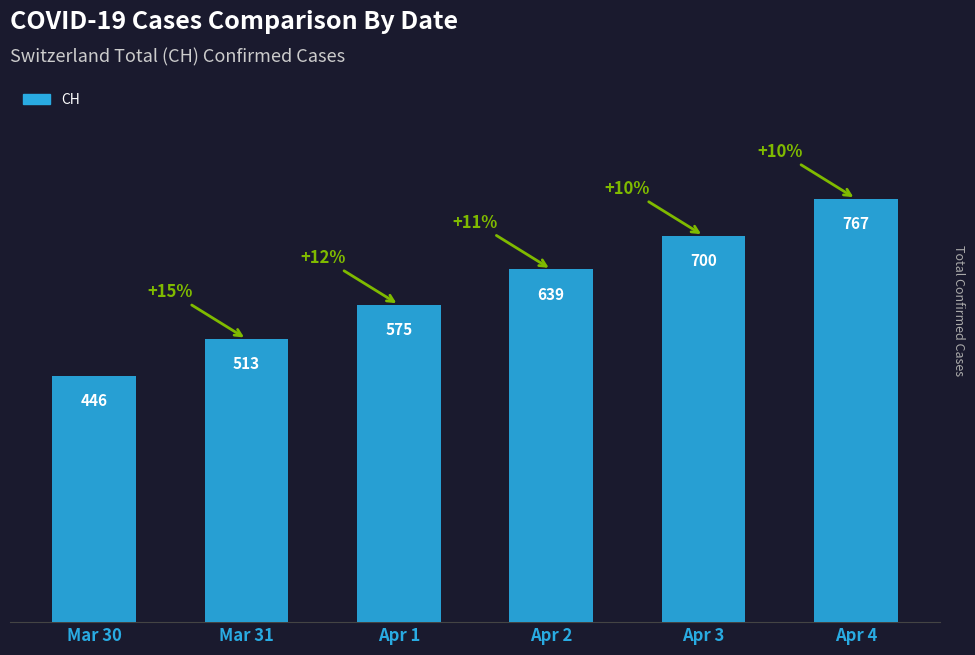

List the labels in order of value, largest first.

Apr 4, Apr 3, Apr 2, Apr 1, Mar 31, Mar 30